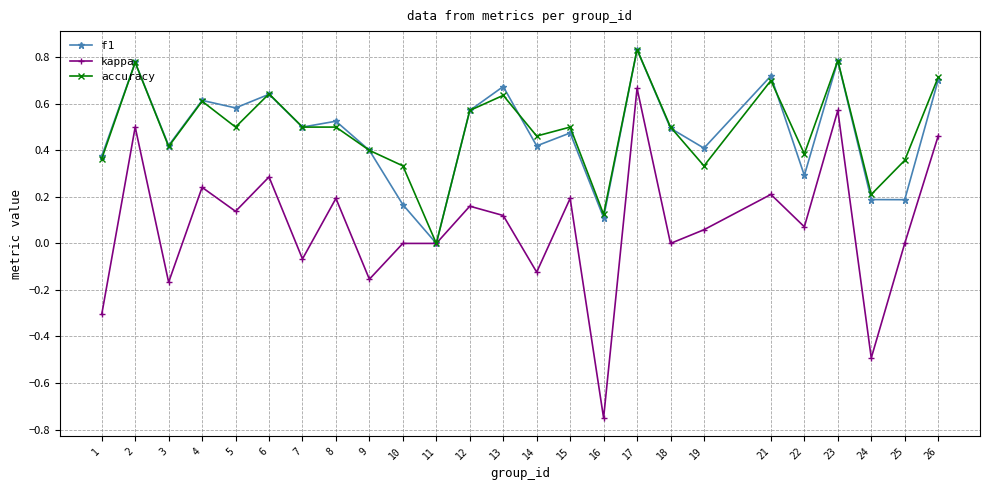

True or false: kappa has more than 2 interior local peaks.

True